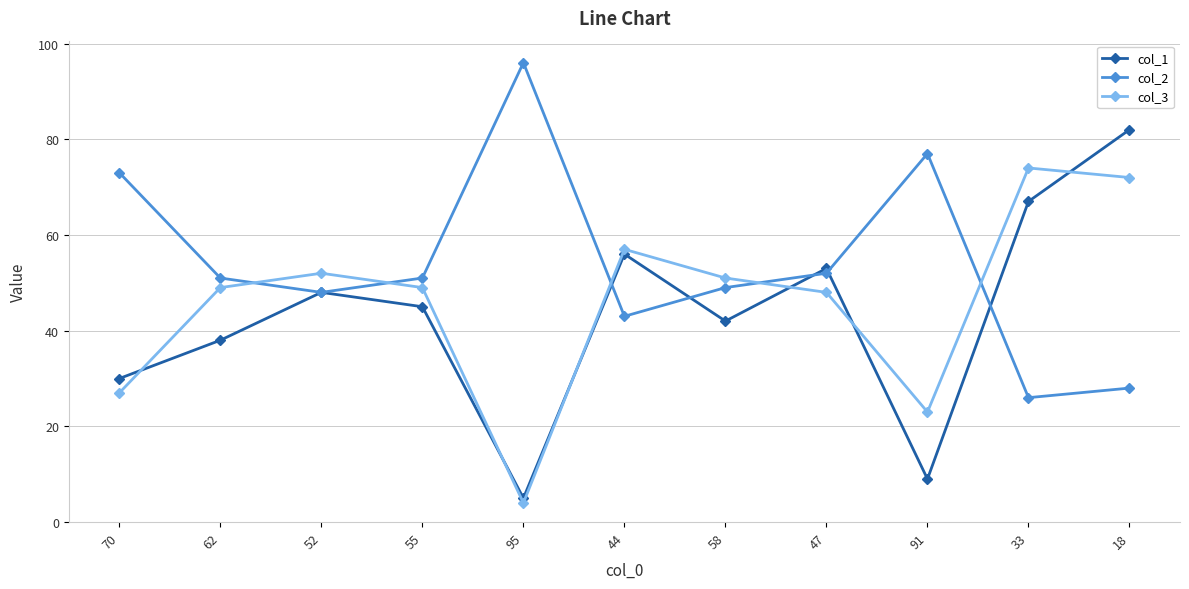

After their last crossing, which series has the higher values: col_3 or col_2?

col_3